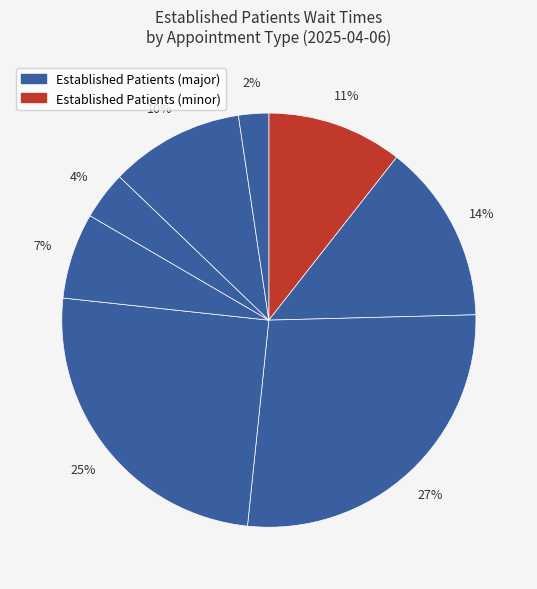

How many segments does this pie chart have?

8